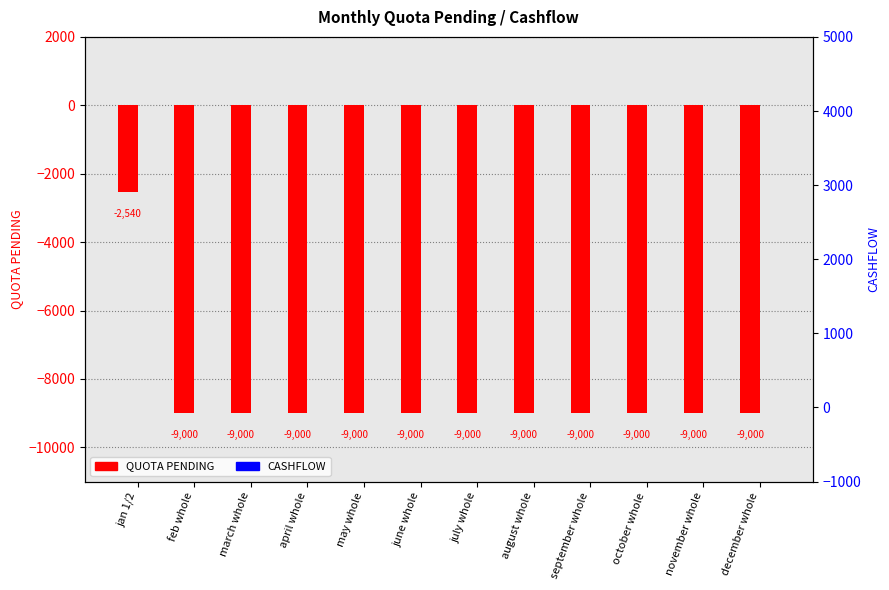

The value of QUOTA PENDING at march whole is -9000. True or false?

True